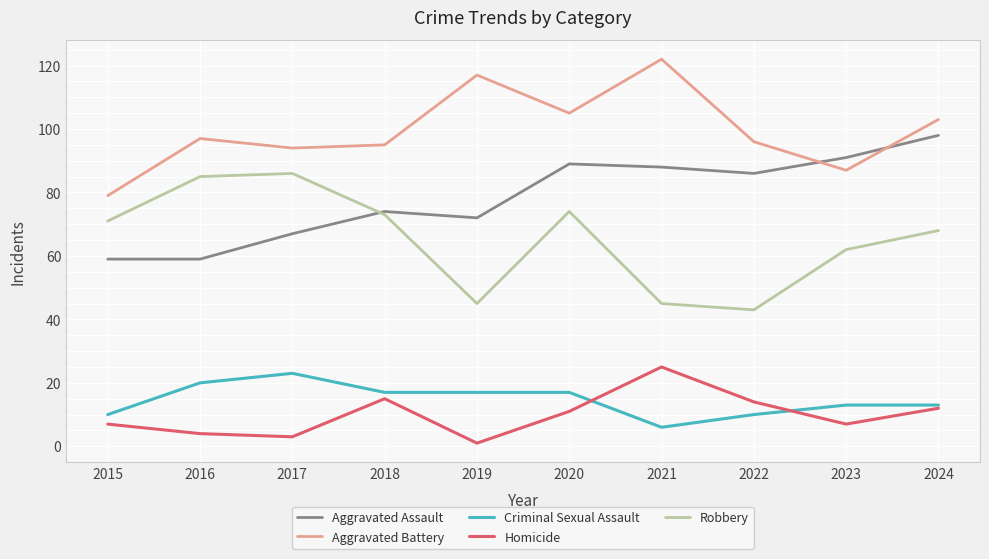

At 2023, list the series in order from smallest to largest.

Homicide, Criminal Sexual Assault, Robbery, Aggravated Battery, Aggravated Assault